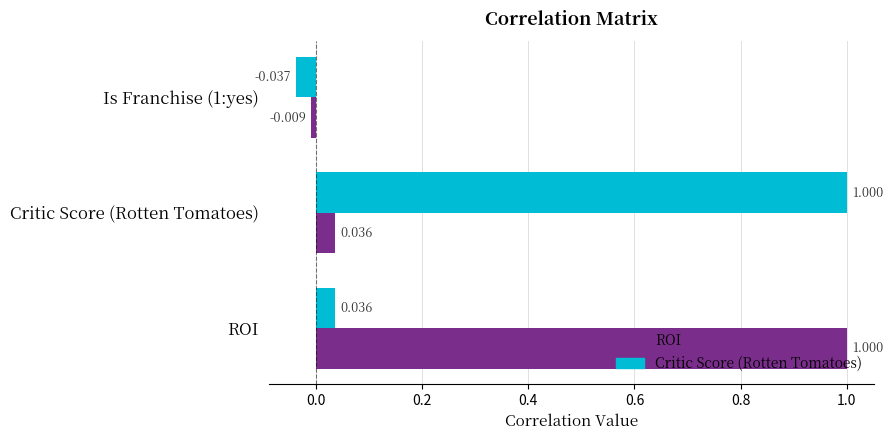

Which series has the largest range (max minus min)?

Critic Score (Rotten Tomatoes)